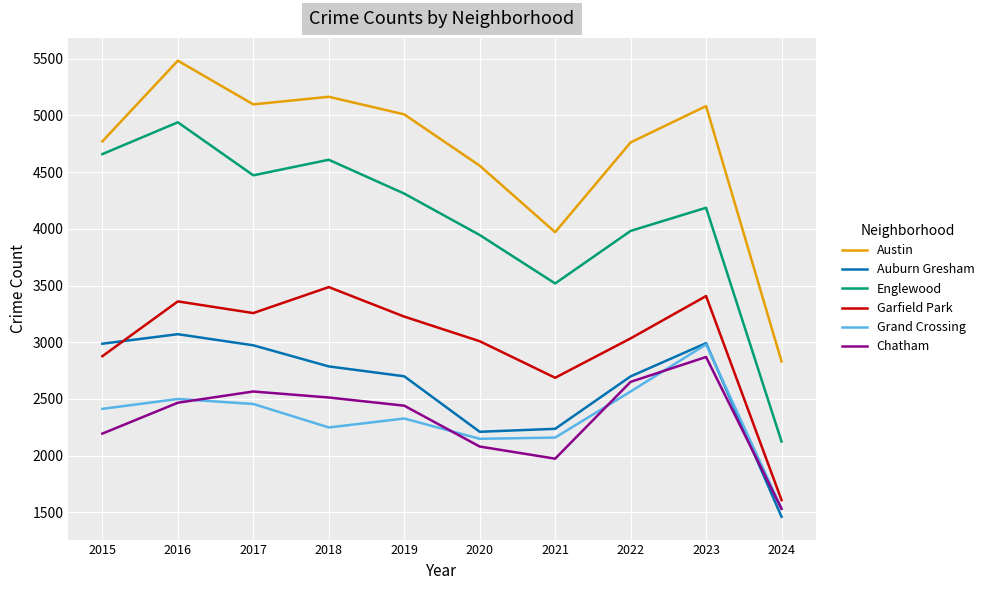

Which label corresponds to the largest value in the chart?

2016